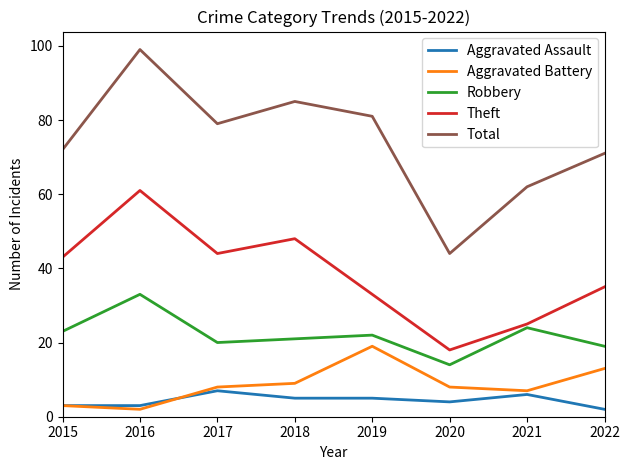

Between 2017 and 2021, which series saw the biggest shift?

Theft